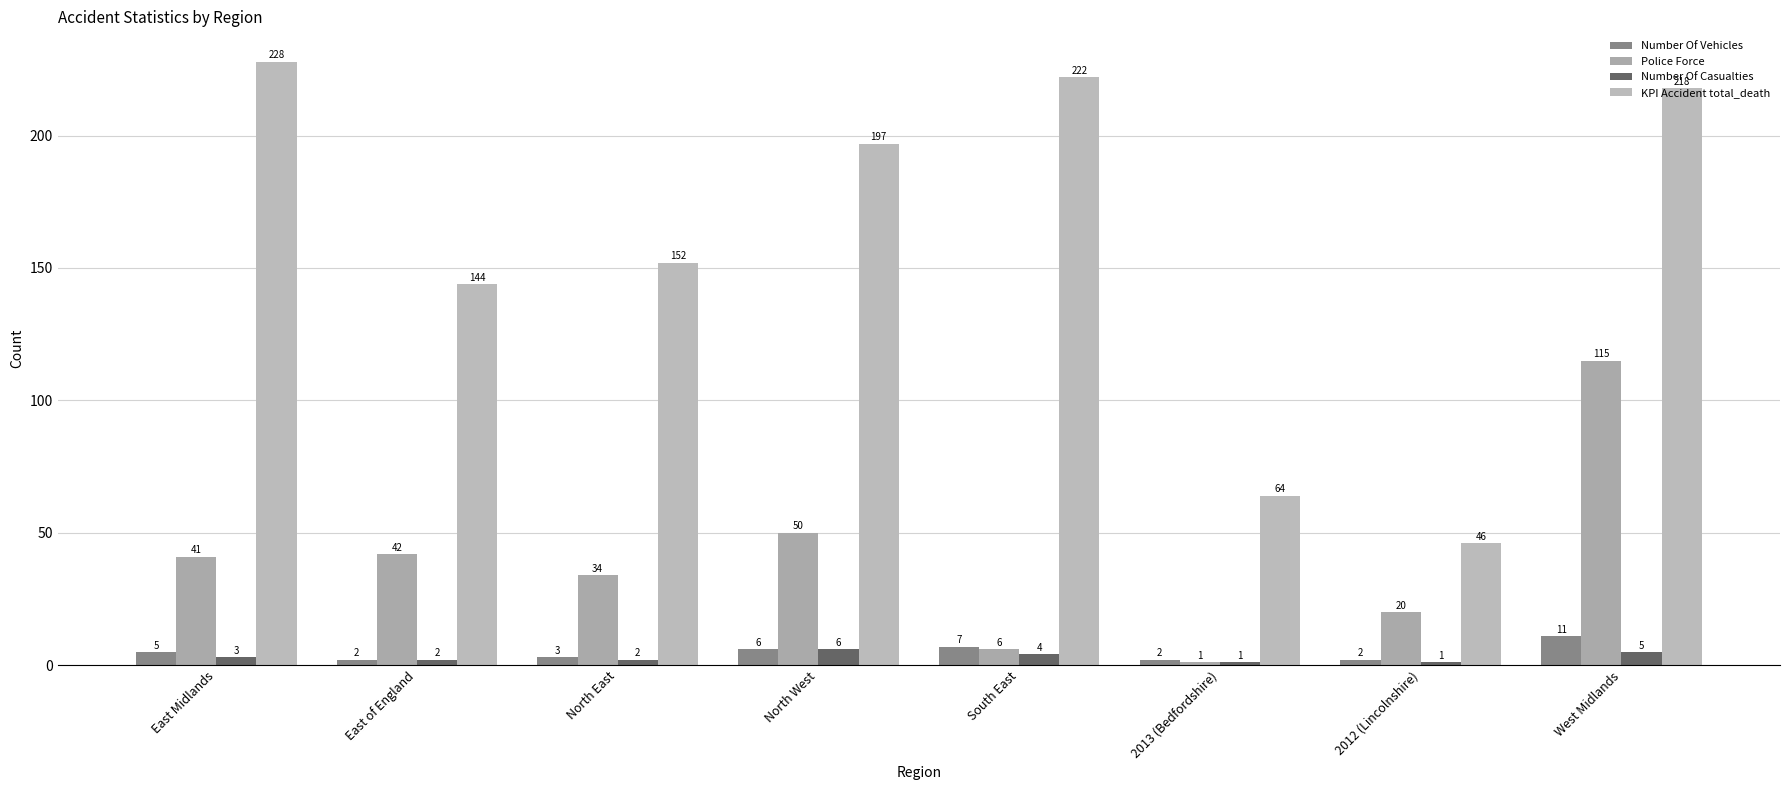

Rank the series by their maximum value, from lowest to highest.

Number Of Casualties, Number Of Vehicles, Police Force, KPI Accident total_death